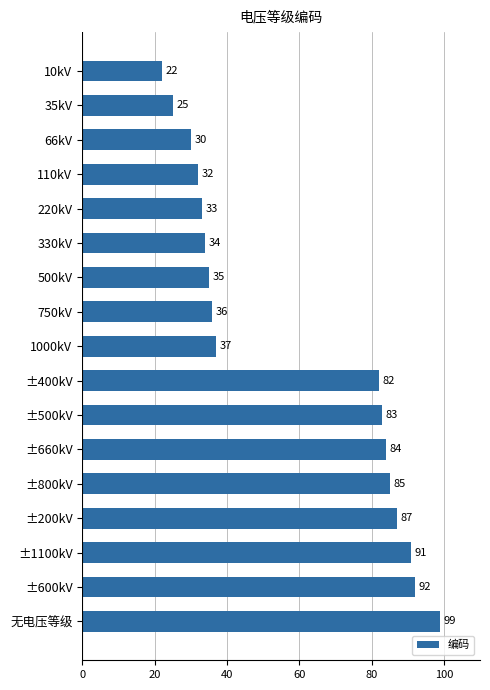

What position from the top is 66kV?

3